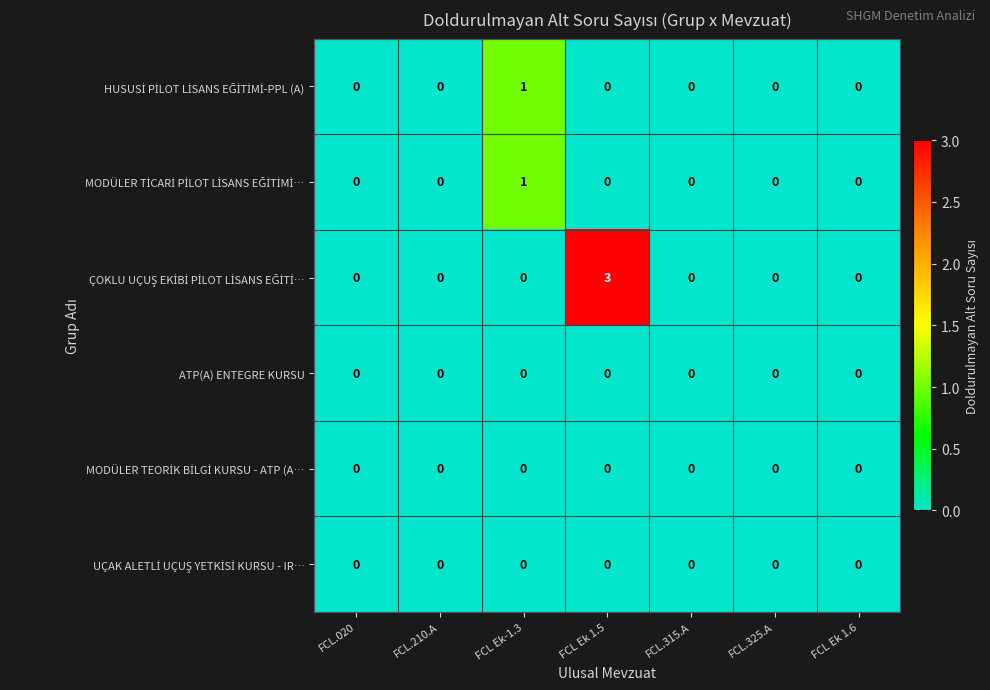

At which category is the sum across all series the highest?

FCL Ek 1.5